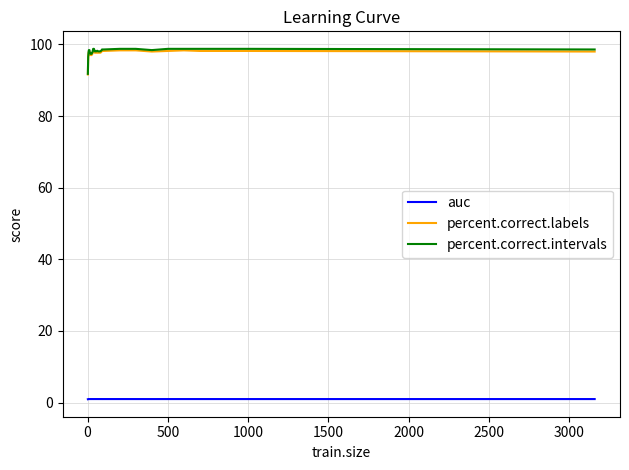

What is the highest value of the percent.correct.labels series?

98.4